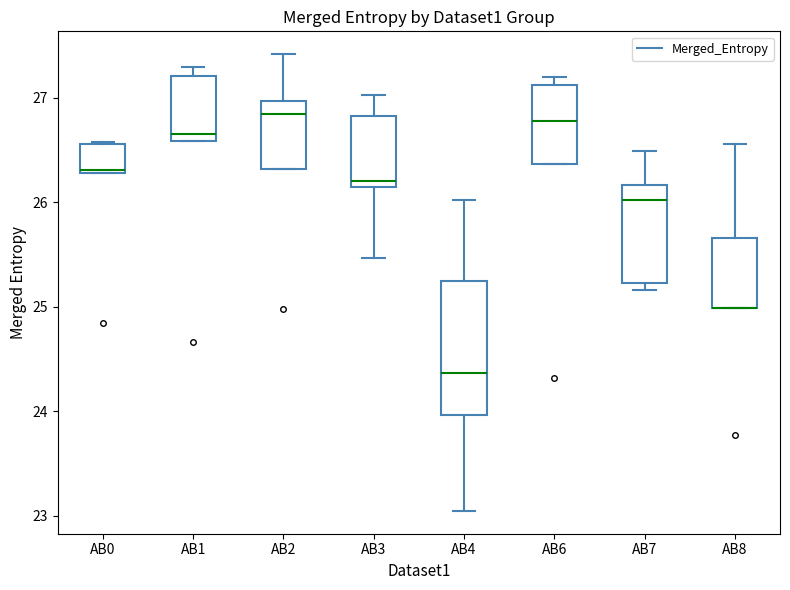

Reading left to right, transcribe this box plot: for each box, give where its median line is, the range the box spans, and where its two whiskers end, as read against the y-axis. The values are not printed on the chart, so give them approximately, as read against the axis.

AB0: median 26.3, box 26.3 to 26.6, whiskers 26.3 to 26.6
AB1: median 26.7, box 26.6 to 27.2, whiskers 26.6 to 27.3
AB2: median 26.8, box 26.3 to 27.0, whiskers 26.3 to 27.4
AB3: median 26.2, box 26.1 to 26.8, whiskers 25.5 to 27.0
AB4: median 24.4, box 24.0 to 25.2, whiskers 23.0 to 26.0
AB6: median 26.8, box 26.4 to 27.1, whiskers 26.4 to 27.2
AB7: median 26.0, box 25.2 to 26.2, whiskers 25.2 (just below the box's lower edge) to 26.5
AB8: median 25.0 (drawn on the box's lower edge), box 25.0 to 25.7, whiskers 25.0 to 26.6